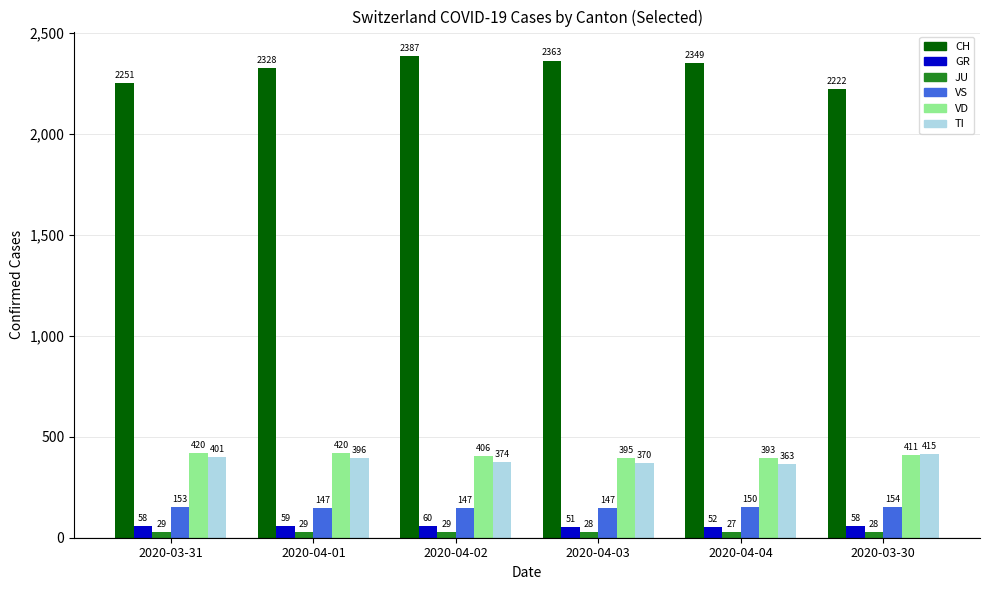

What is the difference between the highest and lowest values at 2020-03-31?

2222